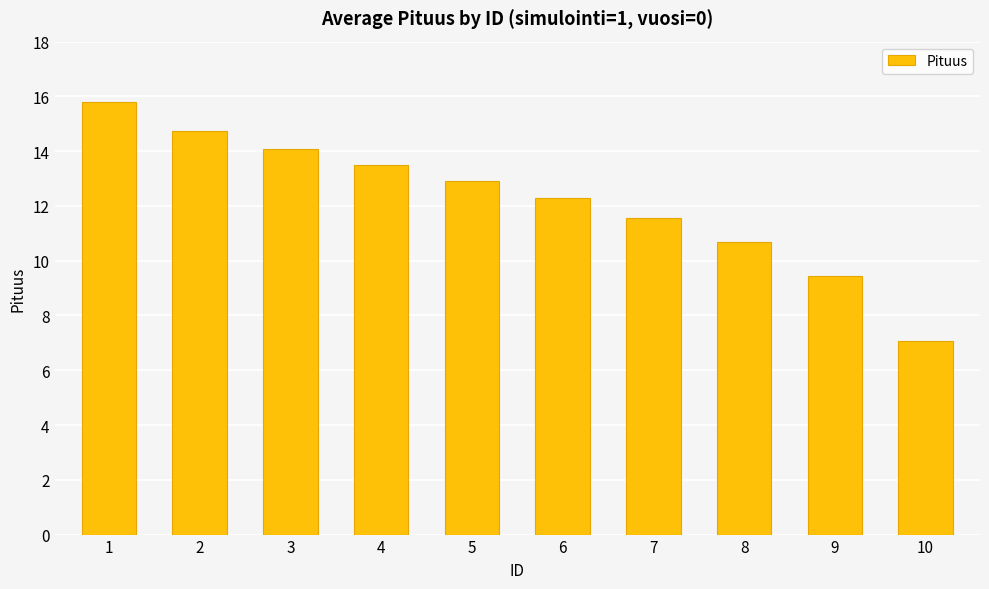

What is the minimum value shown in the chart?

7.1